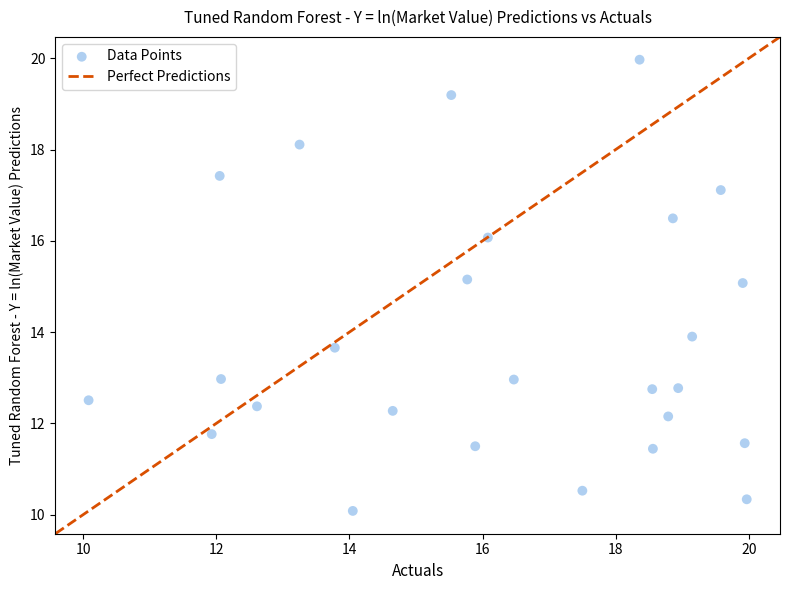

What is the range of Y values (max minus min)?

9.9